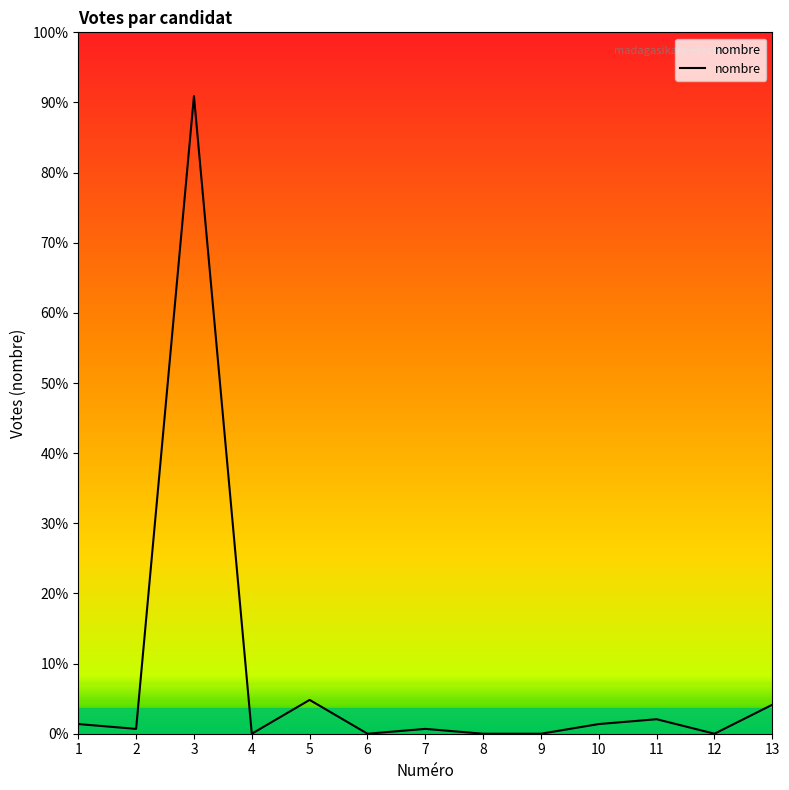

Is this an area chart (filled region under the line)?

Yes